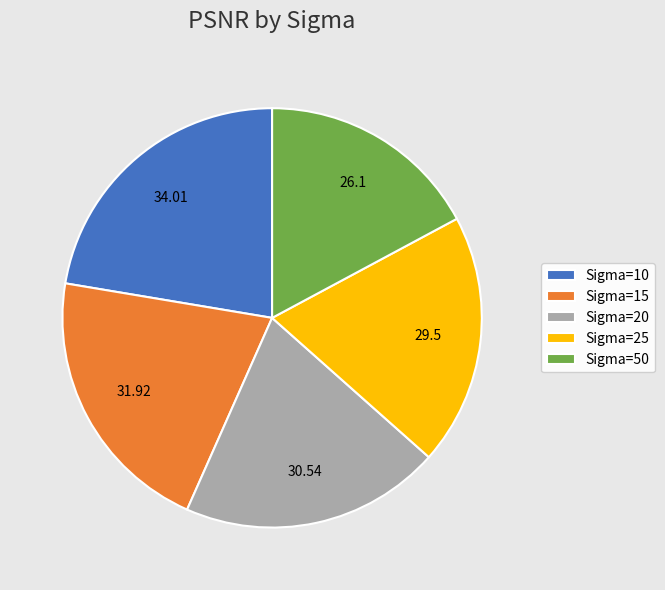

Combined, do Sigma=15 and Sigma=50 account for over 50%?

No